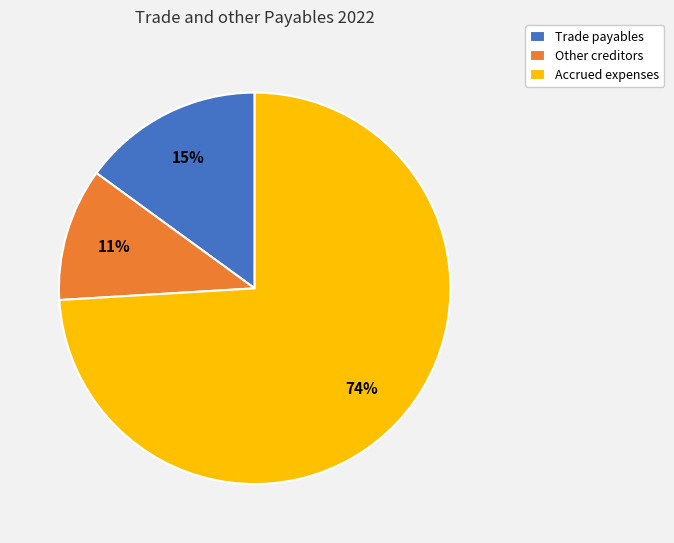

What is the largest slice in the pie chart?

Accrued expenses